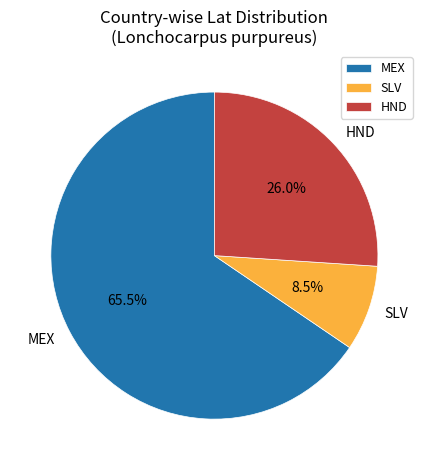

Rank the categories by value from highest to lowest.

MEX, HND, SLV